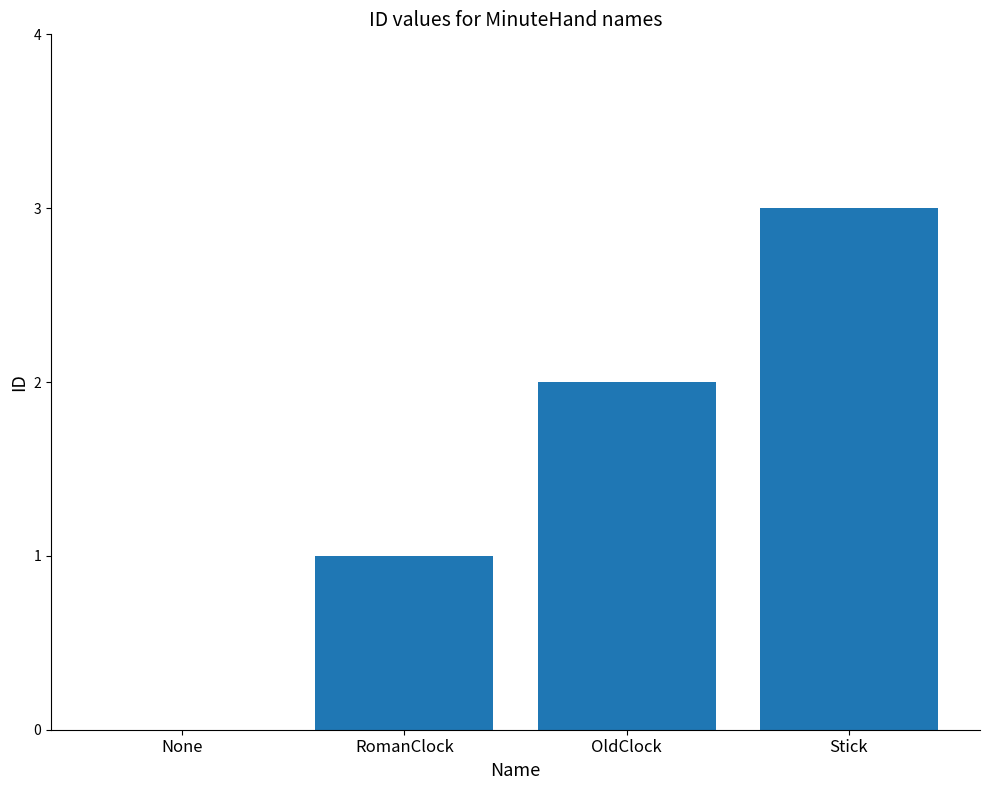

What is the sum of the values at None and RomanClock?

1